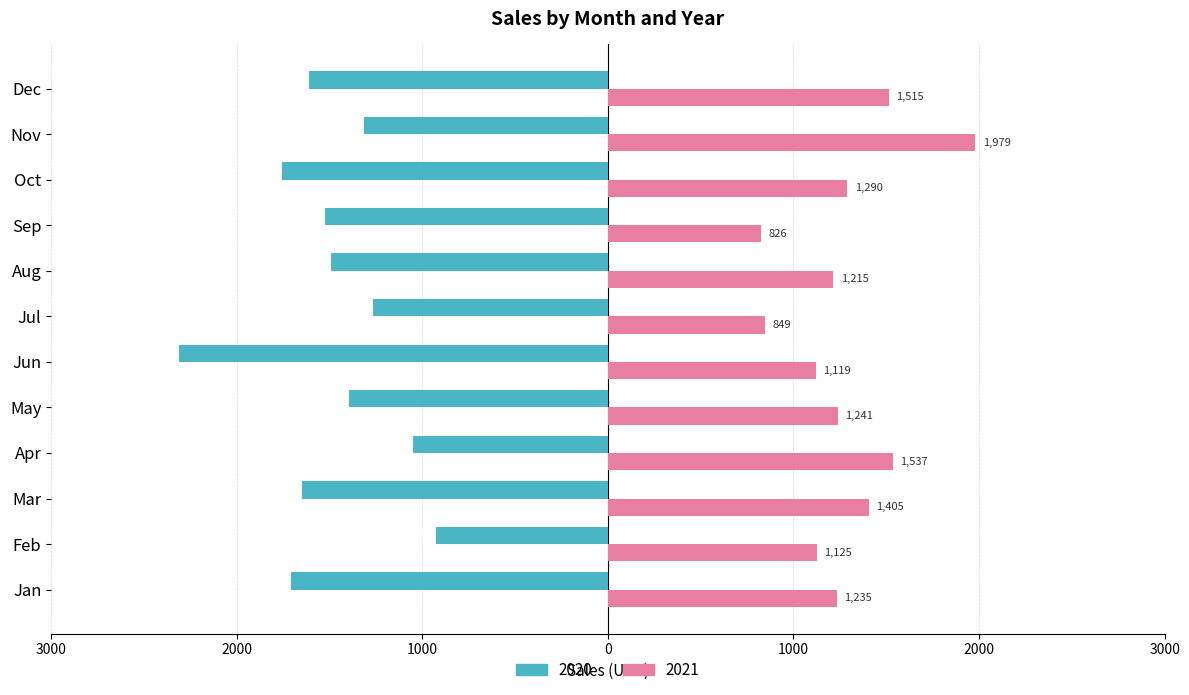

What is the greatest value displayed?

1979.4